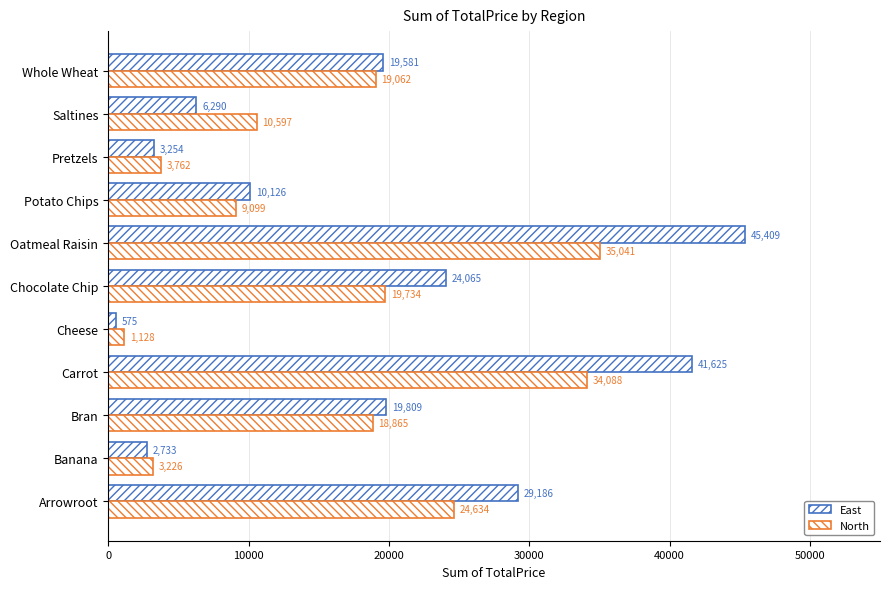

How many values in the East series exceed 19580?

6